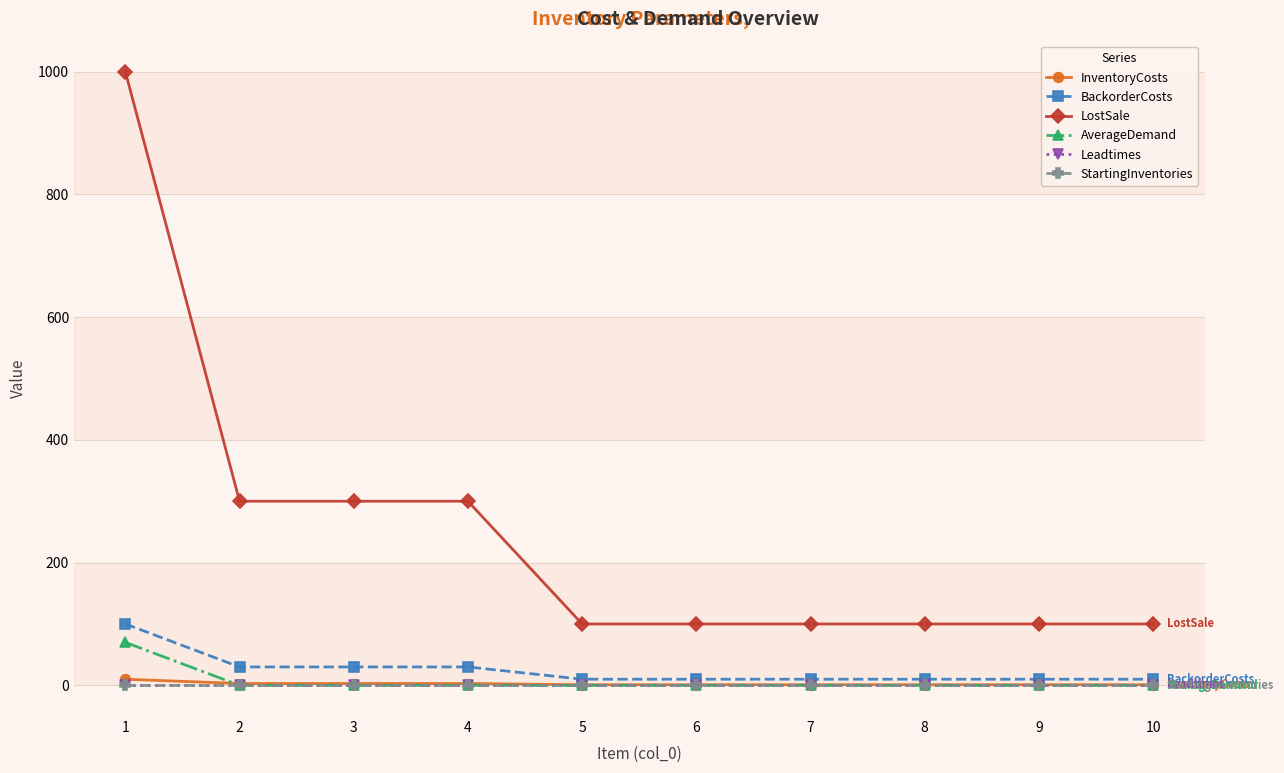

Between 2 and 6, which series saw the biggest shift?

LostSale